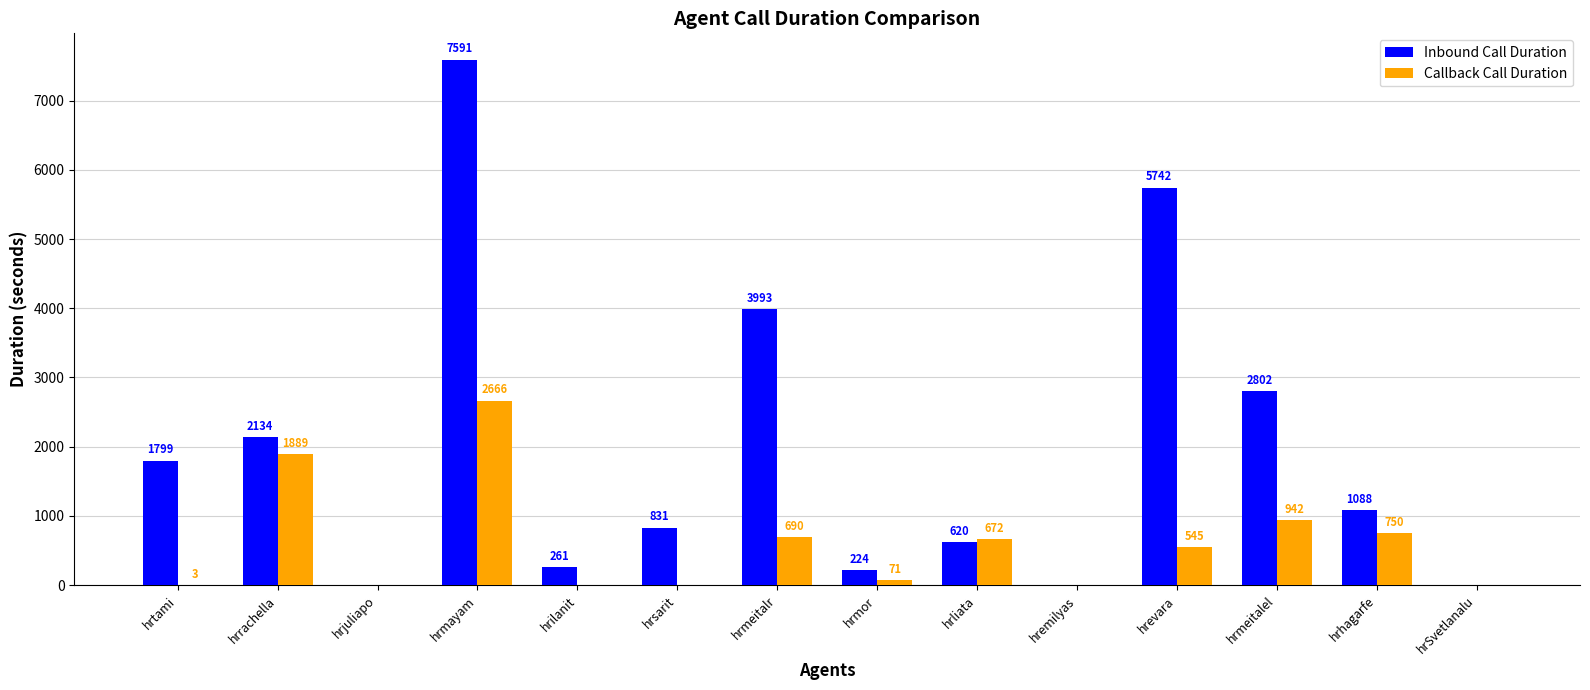

At which label does Inbound Call Duration first exceed 1088?

hrtami